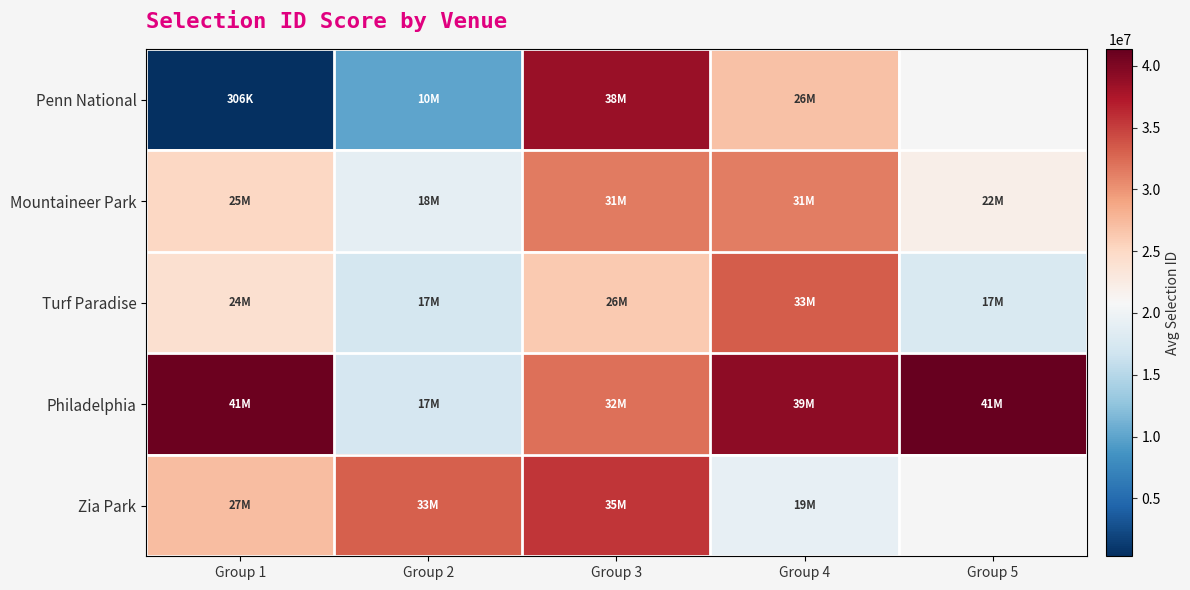

Where is Mountaineer Park nearest to the value 25259168?

Group 1